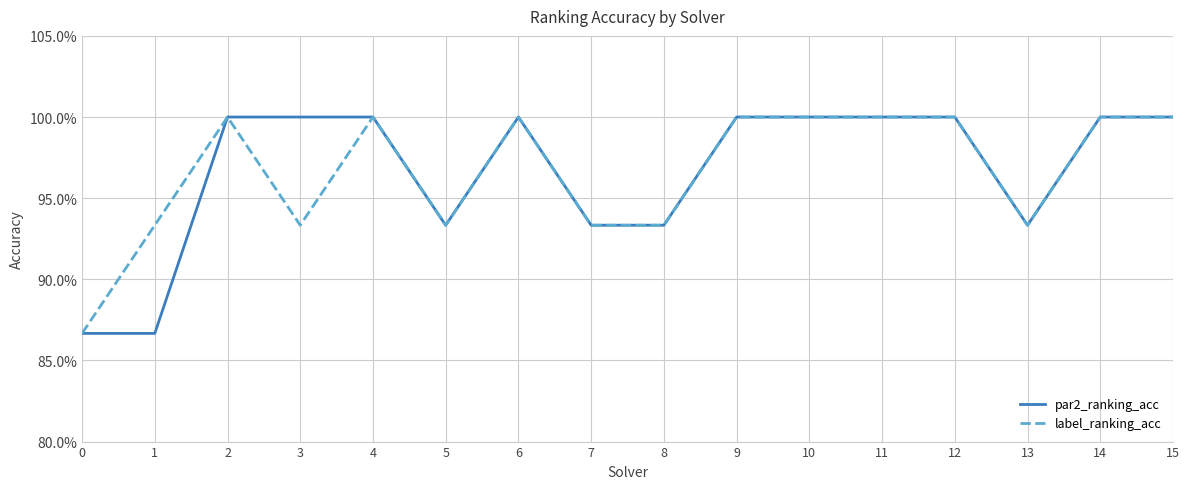

Rank the series at 12 from lowest to highest value.

par2_ranking_acc, label_ranking_acc